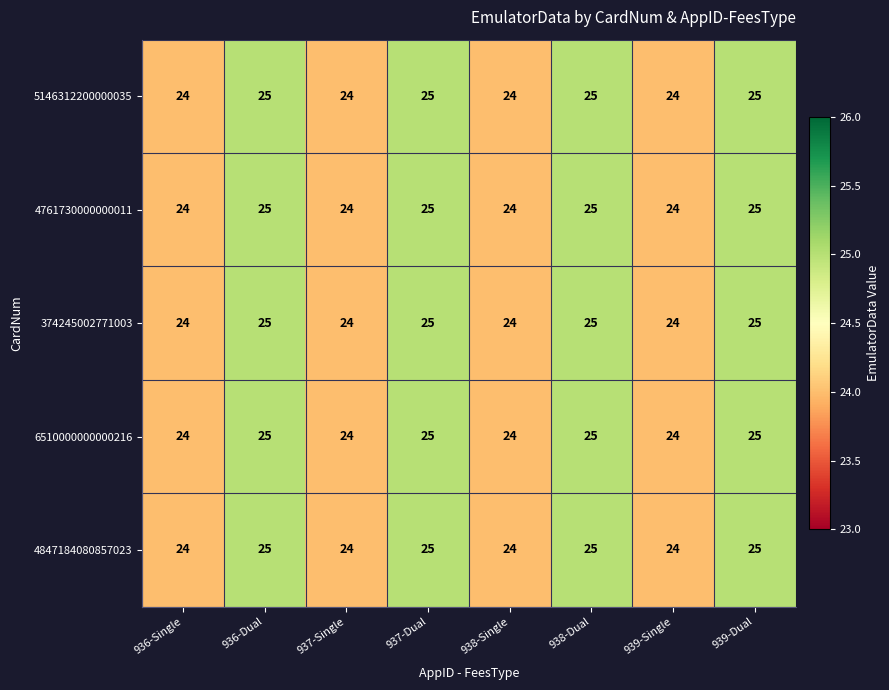

Count the 4761730000000011 values in the range 24 to 25.

8